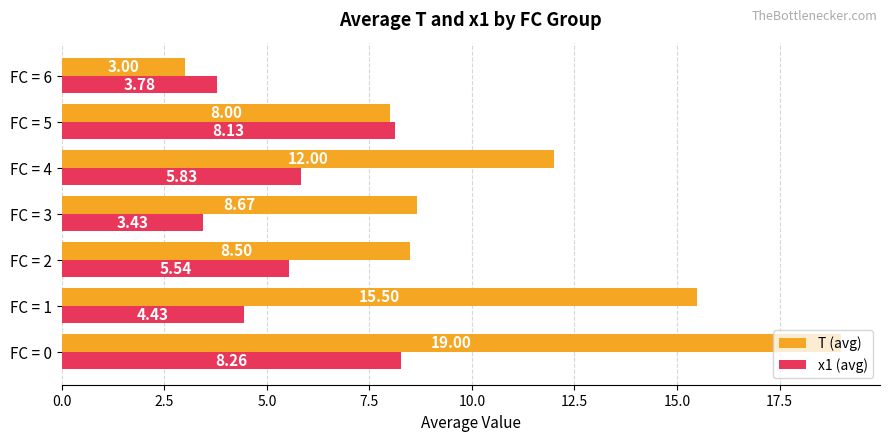

What is the average value of the x1 (avg) series?

5.6